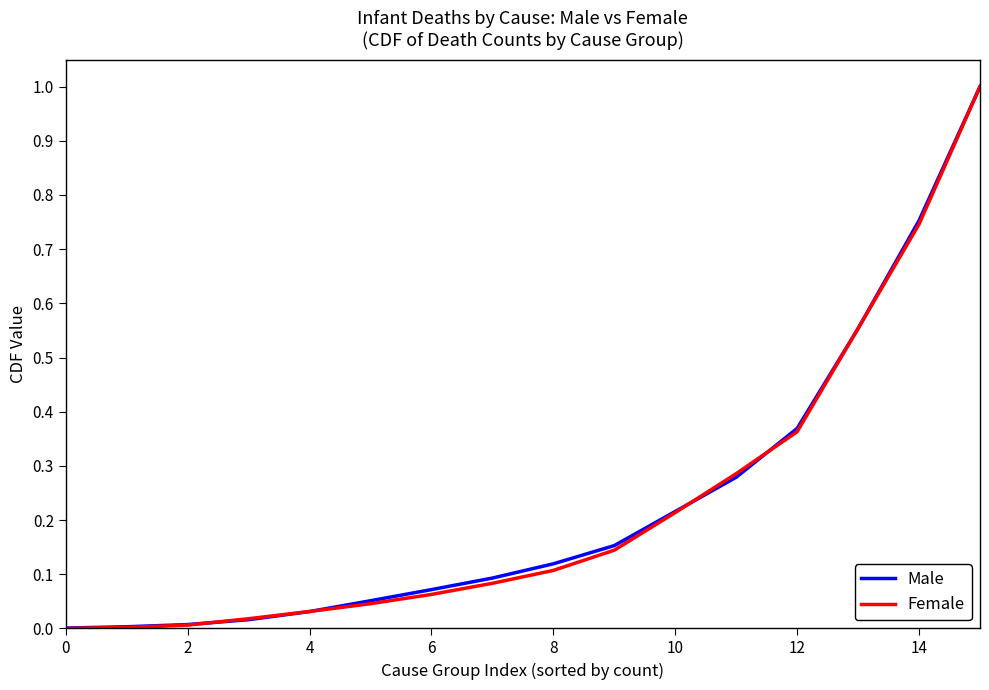

What is the maximum value for Male?

1.0